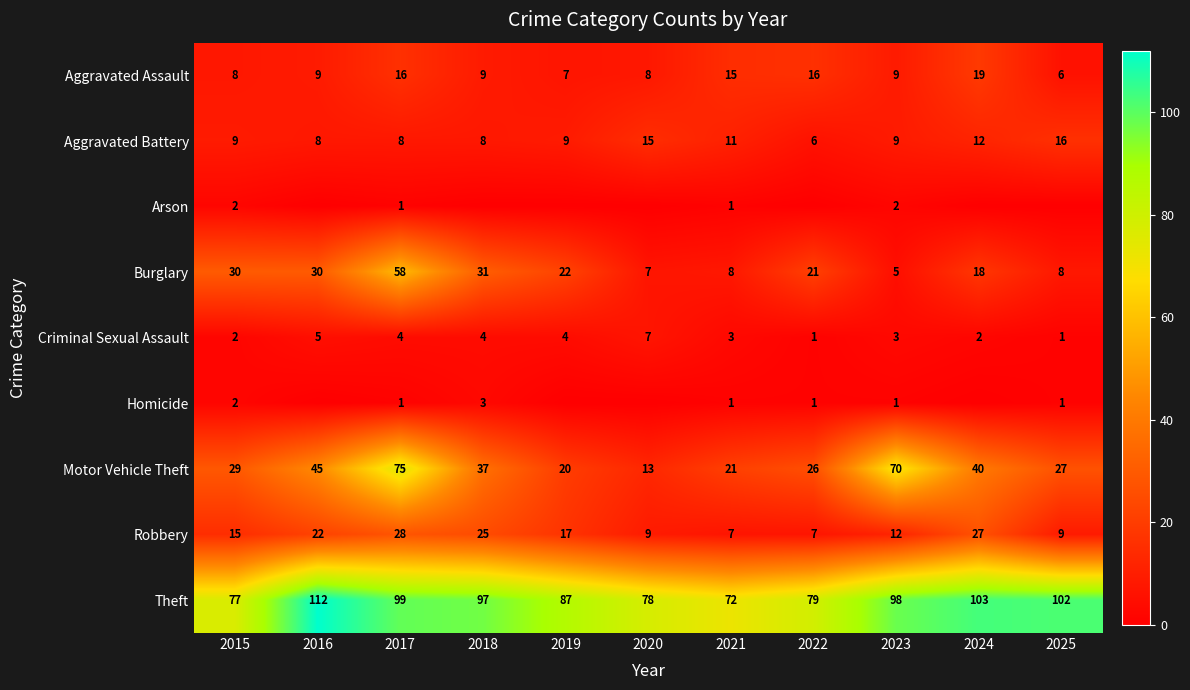

What is the difference between the highest and lowest values at 2017?

98